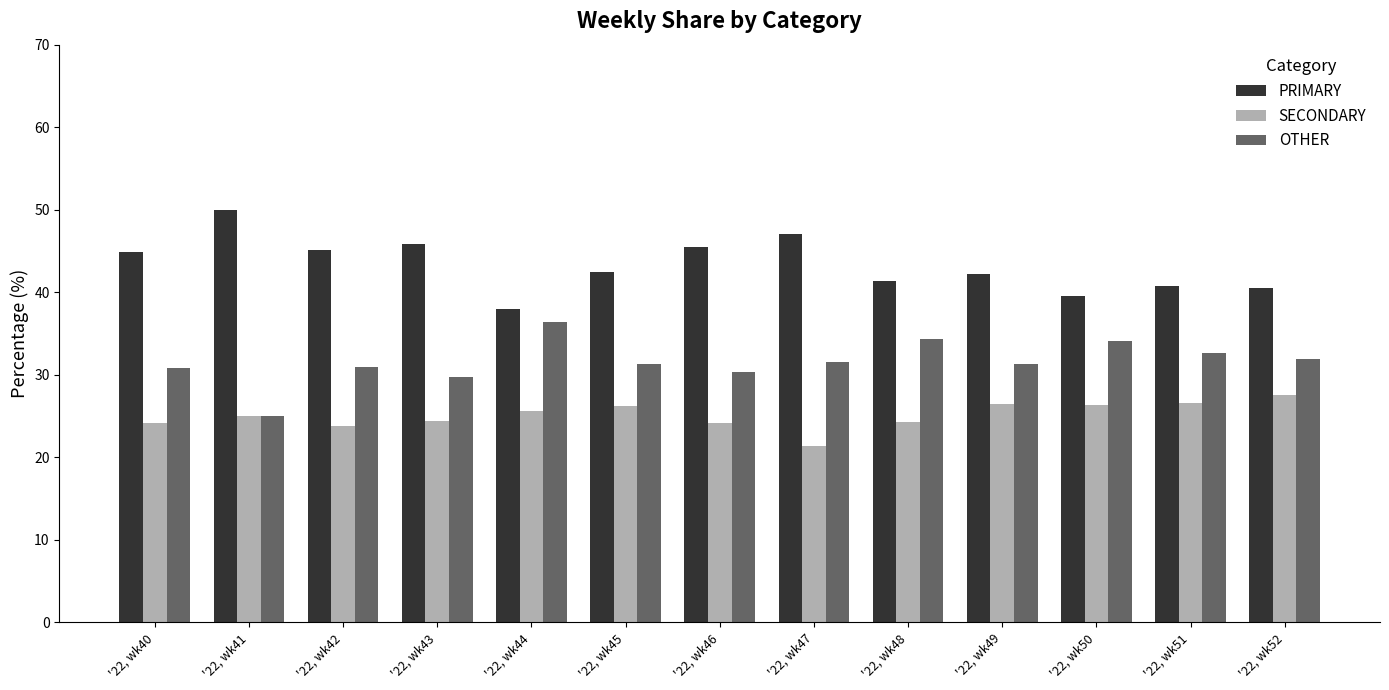

List the series in order of their peak value, lowest first.

SECONDARY, OTHER, PRIMARY